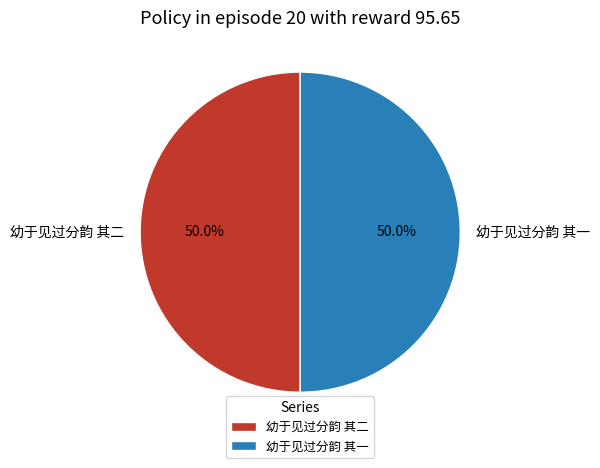

What percentage do 幼于见过分韵 其二 and 幼于见过分韵 其一 together represent?

100.0%